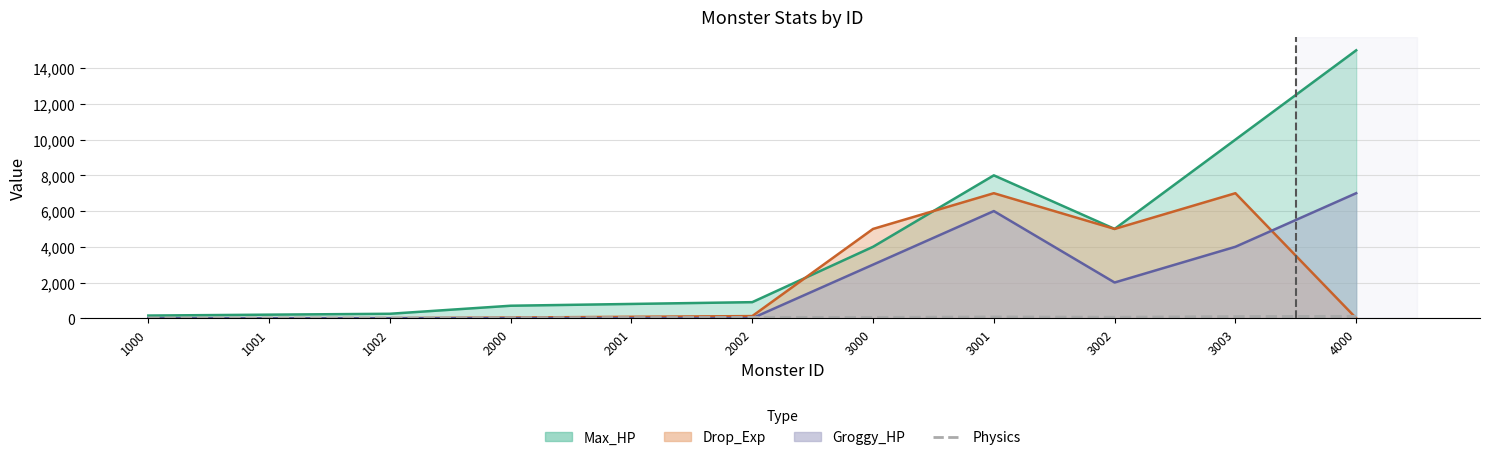

What is the smallest value displayed?

5